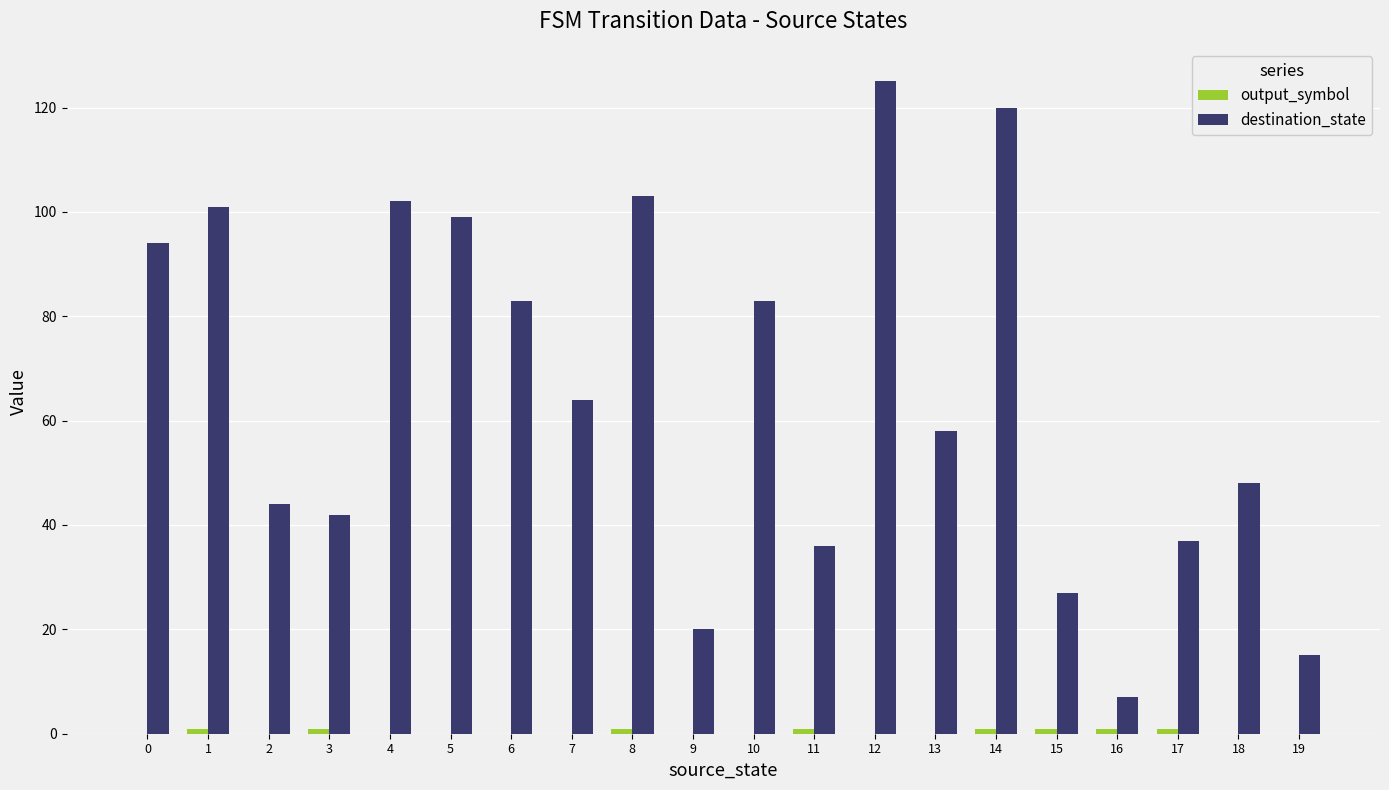

At which label does destination_state reach its peak?

12